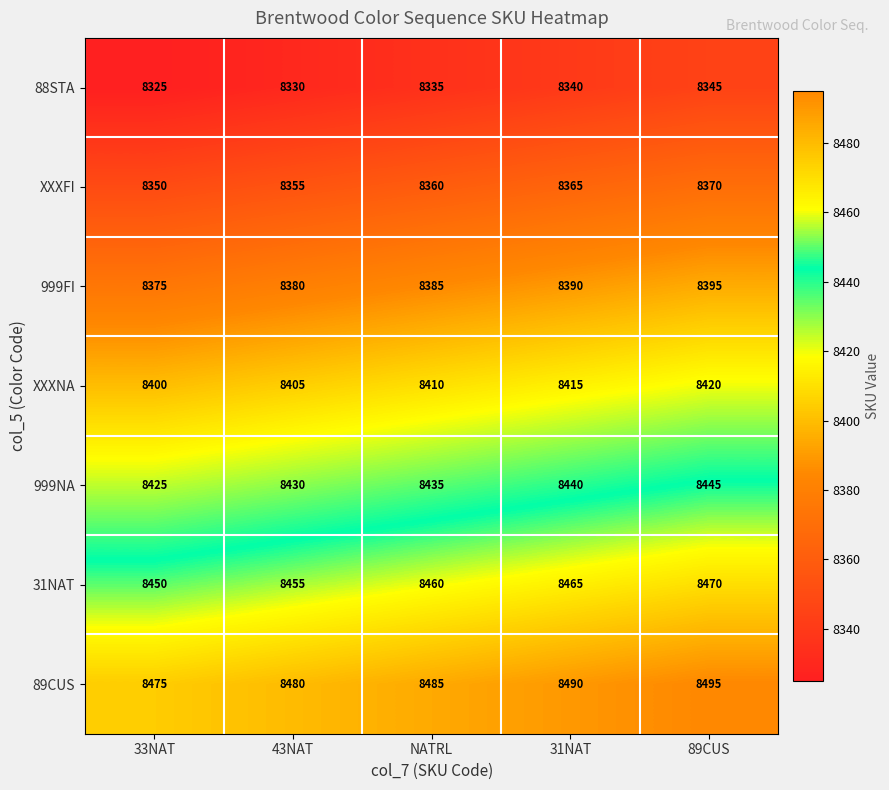

What is the spread (max minus min) of values at 31NAT?

150